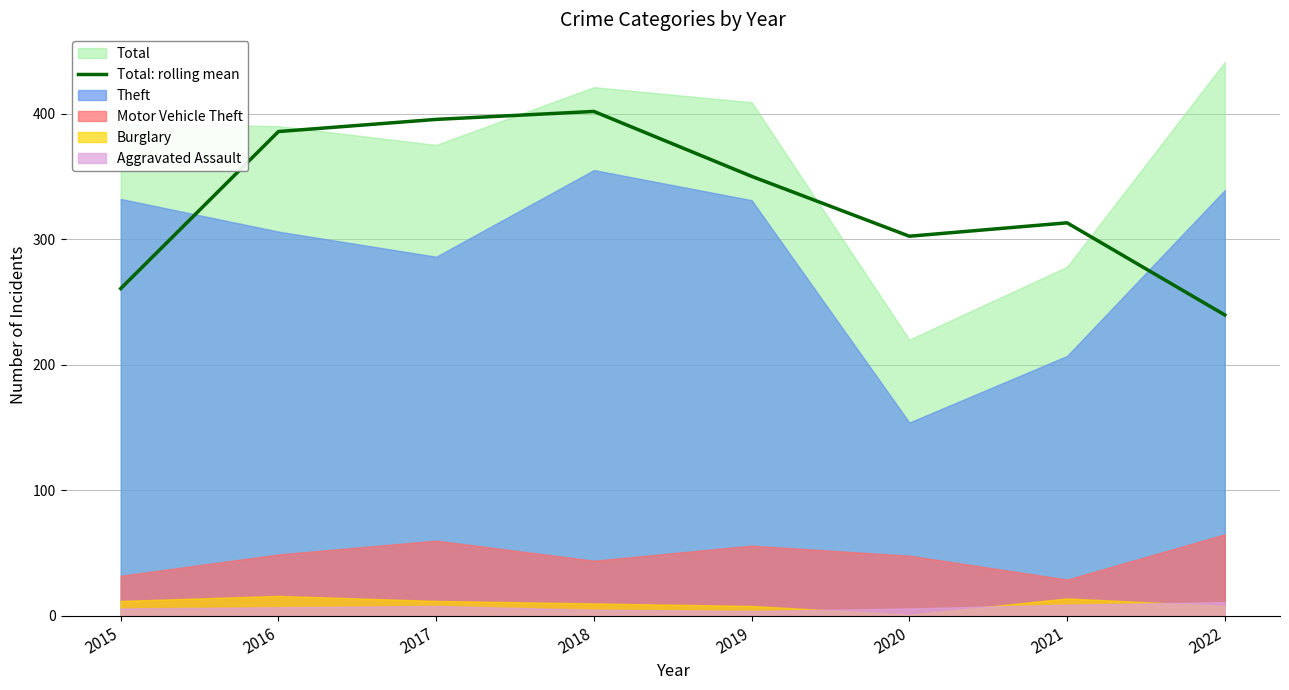

How many lines are shown in the chart?

1